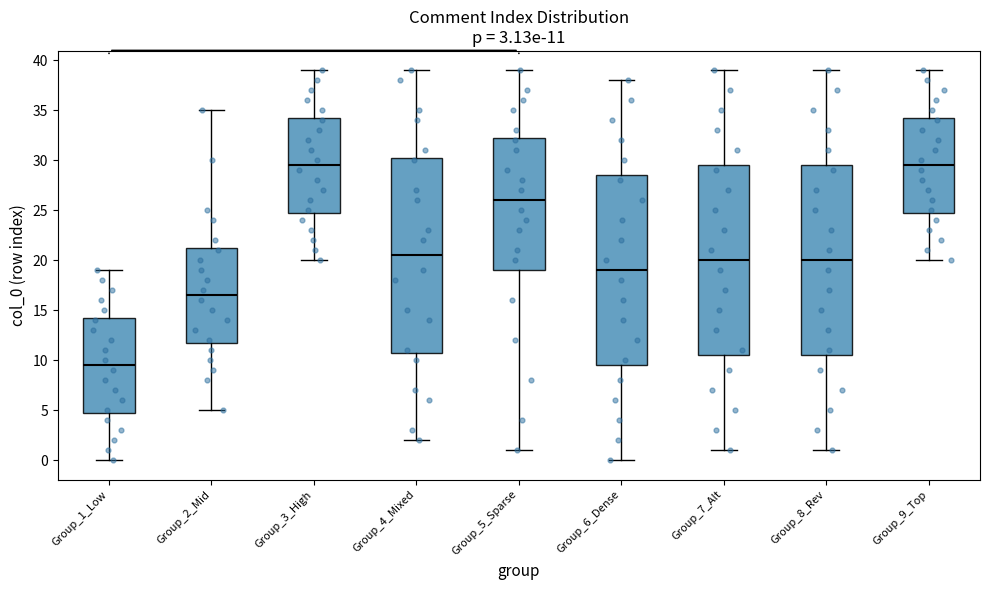

Which box is the tallest, from its lower edge to its upper edge?

Group_4_Mixed